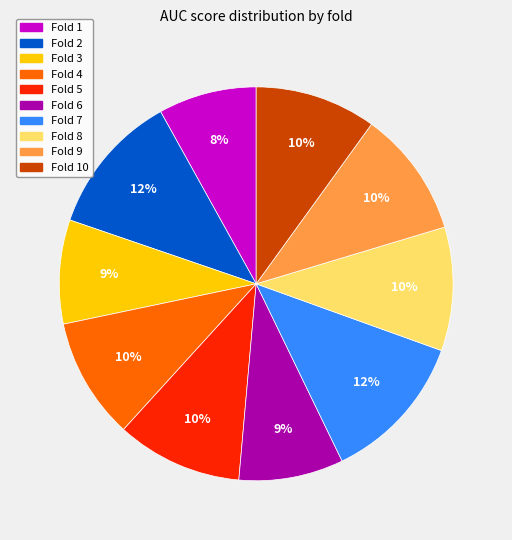

How many segments does this pie chart have?

10